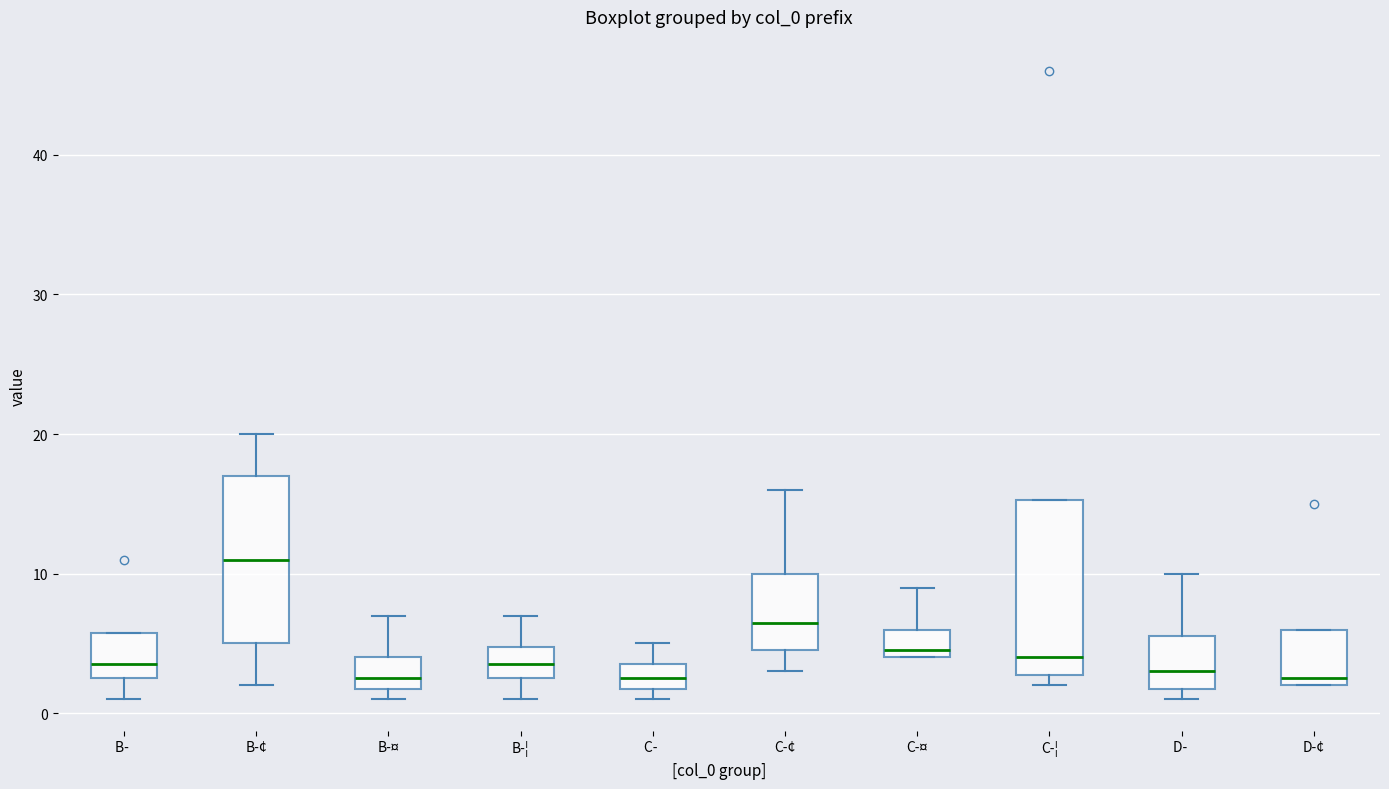

Reading left to right, read every box against the y-axis: the position of its median line, the range the box covers, and the ends of its whiskers. The values are not printed on the chart, so give them approximately, as read against the axis.

B-: median 4, box 3 to 6, whiskers 1 to 6
B-¢: median 11, box 5 to 17, whiskers 2 to 20
B-¤: median 3, box 2 to 4, whiskers 1 to 7
B-¦: median 4, box 3 to 5, whiskers 1 to 7
C-: median 3, box 2 to 4, whiskers 1 to 5
C-¢: median 7, box 5 to 10, whiskers 3 to 16
C-¤: median 5, box 4 to 6, whiskers 4 to 9
C-¦: median 4, box 3 to 15, whiskers 2 to 15
D-: median 3, box 2 to 6, whiskers 1 to 10
D-¢: median 3, box 2 to 6, whiskers 2 to 6